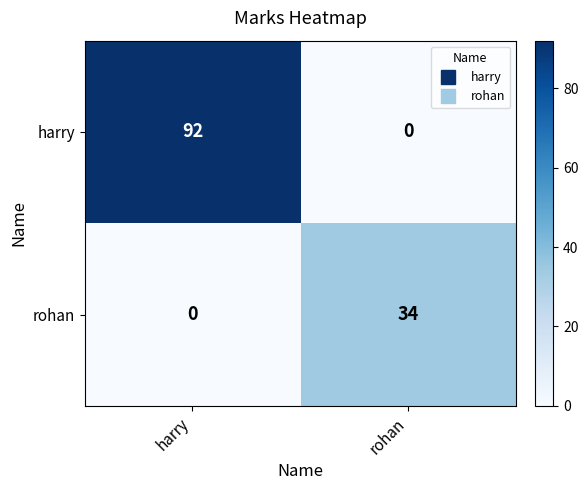

What is the sum of all harry values?

92